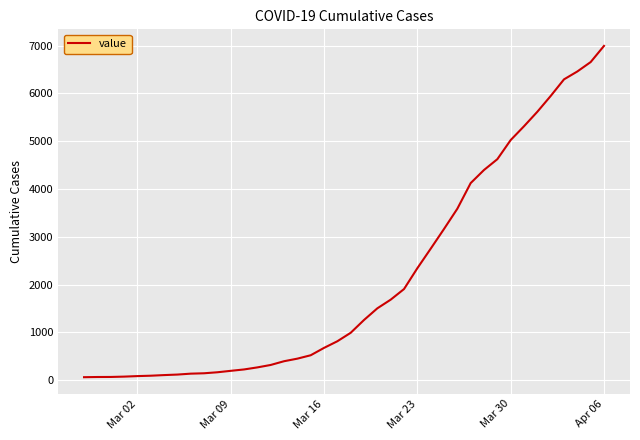

What is the maximum value shown in the chart?

6995